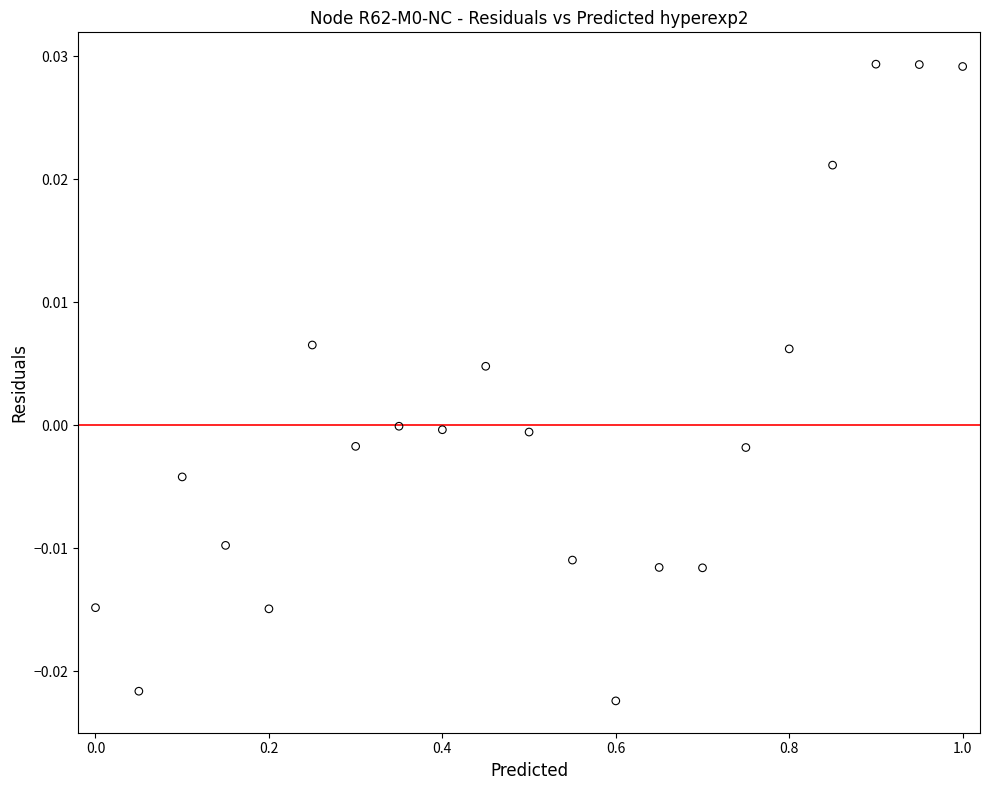

What is the range of X values (max minus min)?

1.0